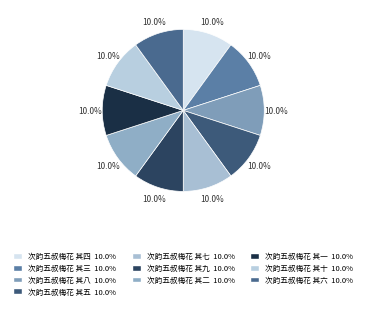

What is the smallest slice in the pie chart?

次韵五叔梅花 其一